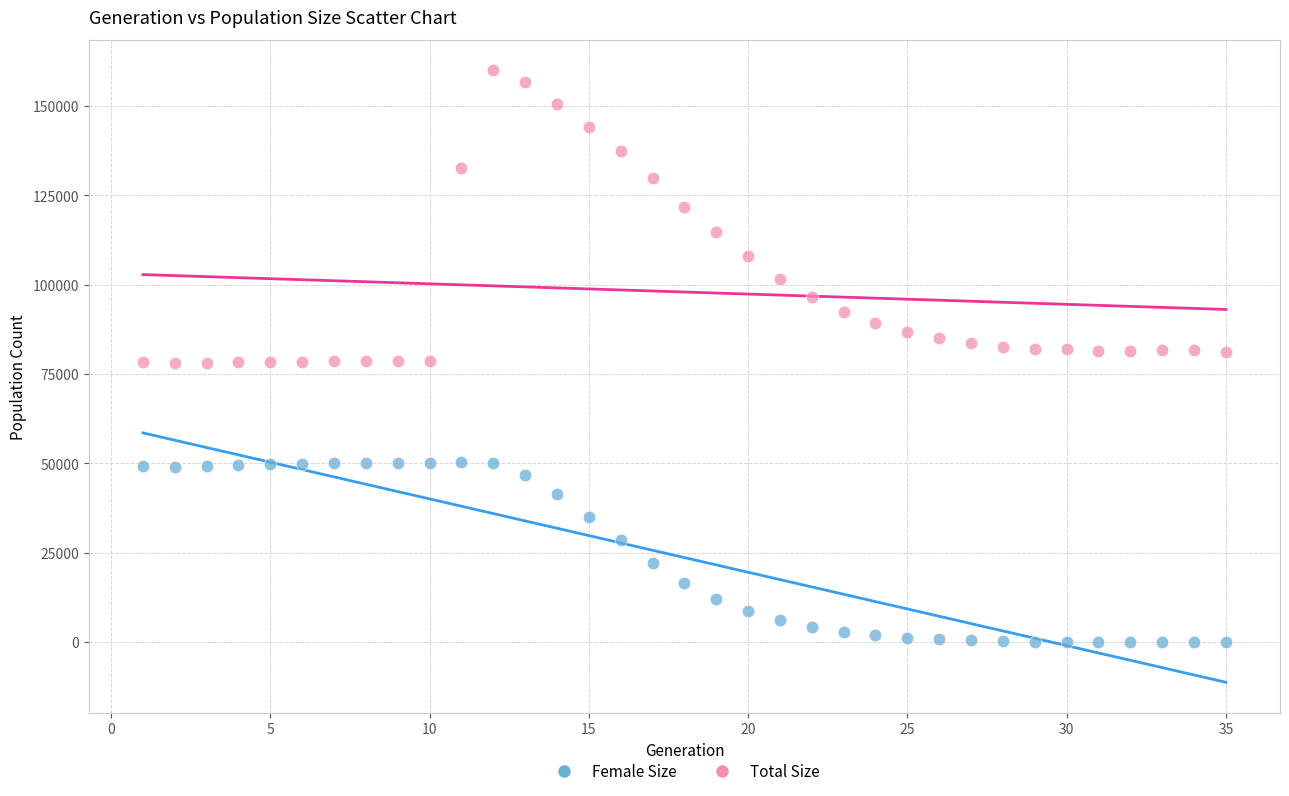

What are all the series names shown in the legend?

Female Size, Total Size